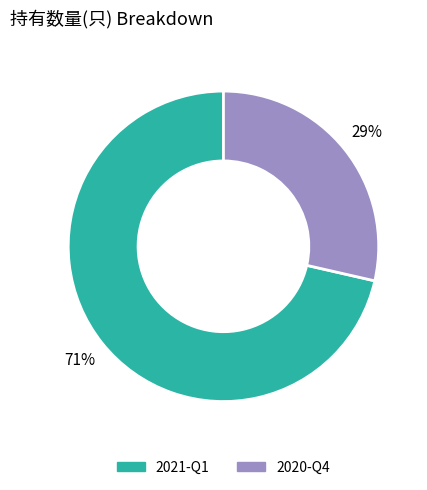

Rank the categories by value from highest to lowest.

2021-Q1, 2020-Q4